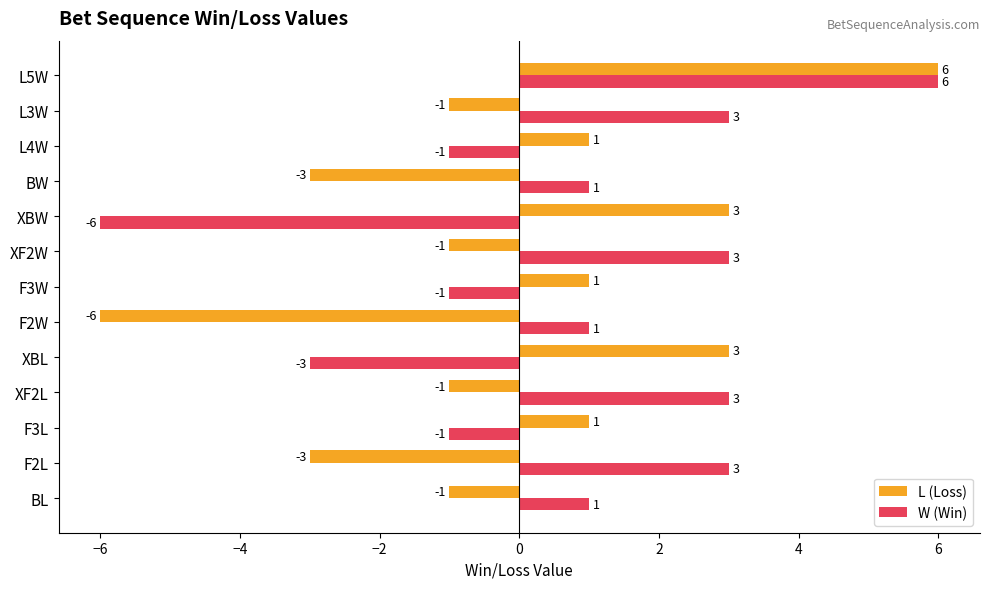

Is it true that W (Win) equals 1 at L3W?

False